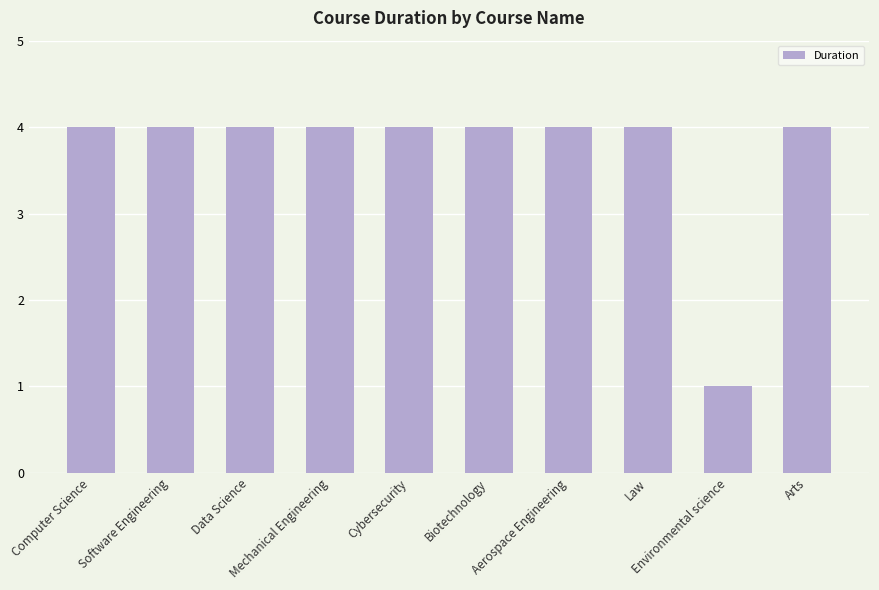

Reading left to right, extract all data points from this chart.

Computer Science=4	Software Engineering=4	Data Science=4	Mechanical Engineering=4	Cybersecurity=4	Biotechnology=4	Aerospace Engineering=4	Law=4	Environmental science=1	Arts=4